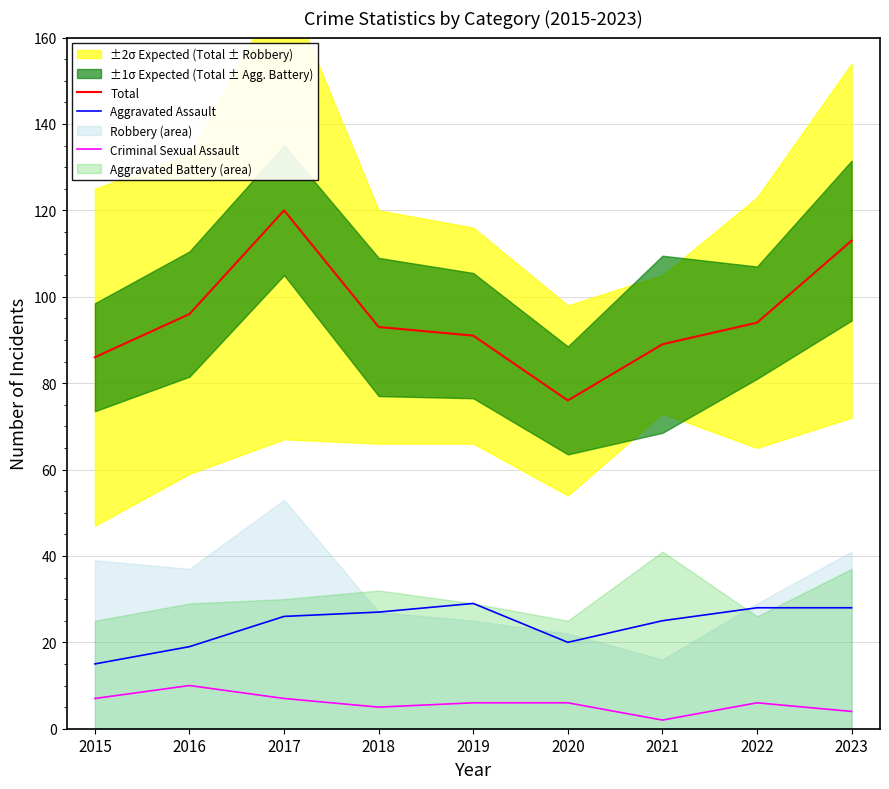

Is it true that Total equals 86 at 2015?

True